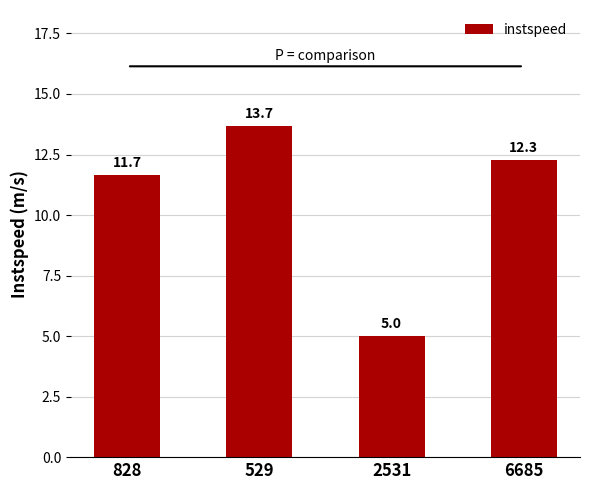

List the labels in order of value, smallest first.

2531, 828, 6685, 529